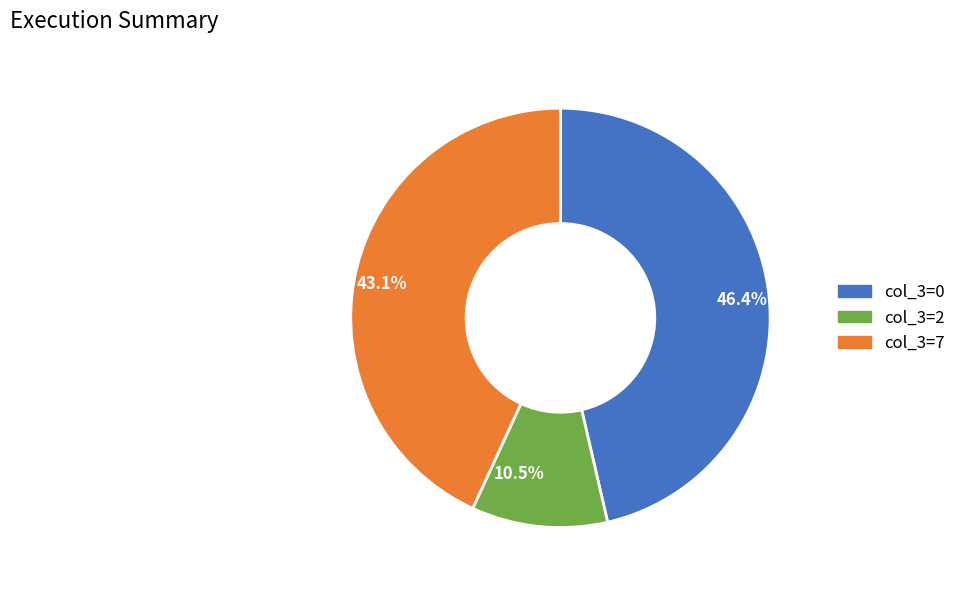

Does any single category account for the majority?

No